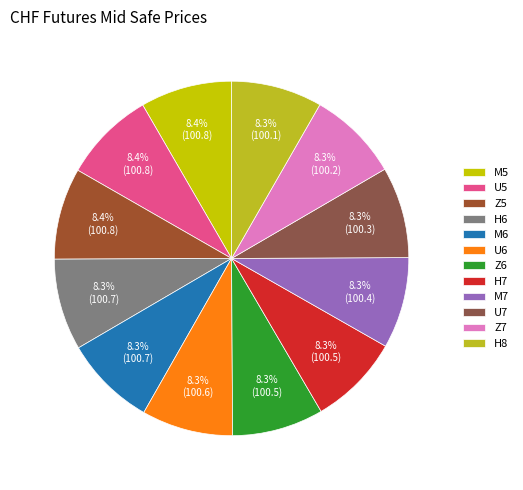

To the nearest percent, what is the average slice percentage?

8%